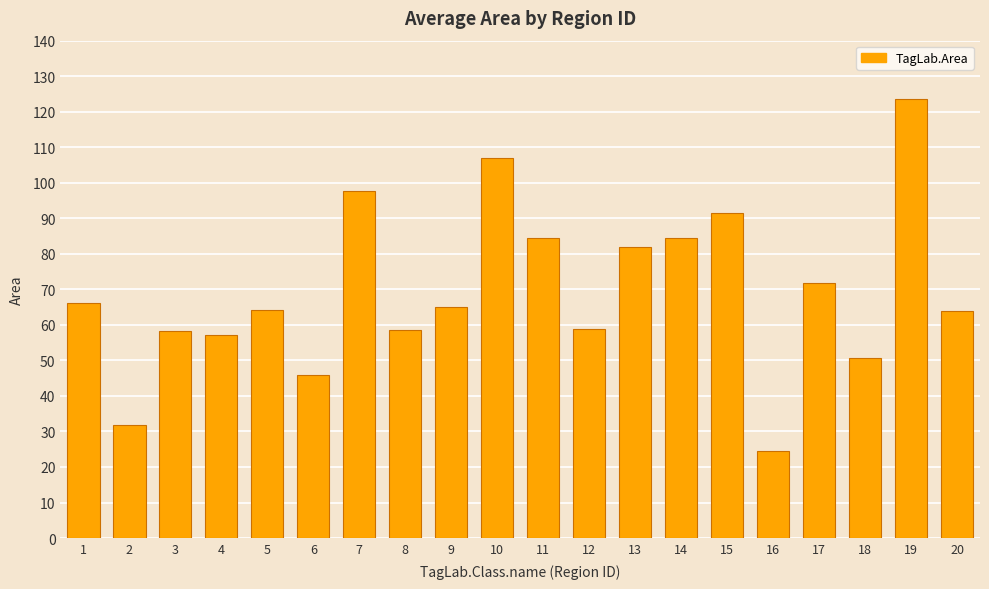

At which category does the chart reach its minimum across all series?

16